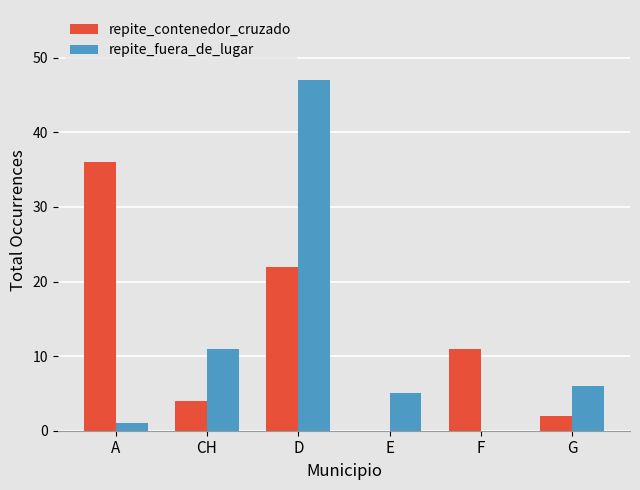

Reading left to right, extract all data points from this chart.

repite_contenedor_cruzado: 36	4	22	0	11	2
repite_fuera_de_lugar: 1	11	47	5	0	6